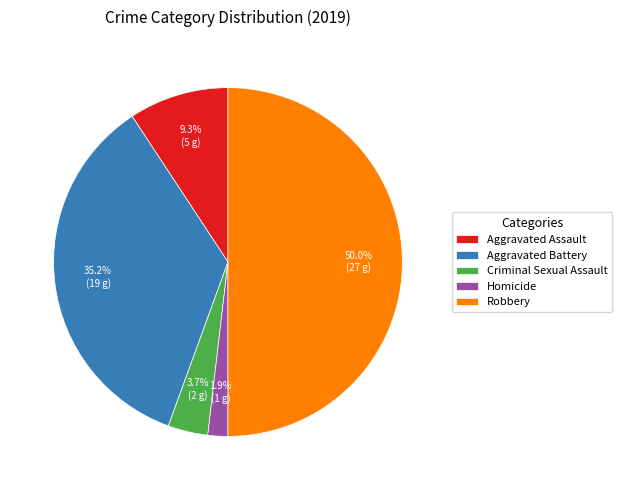

How many segments does this pie chart have?

5